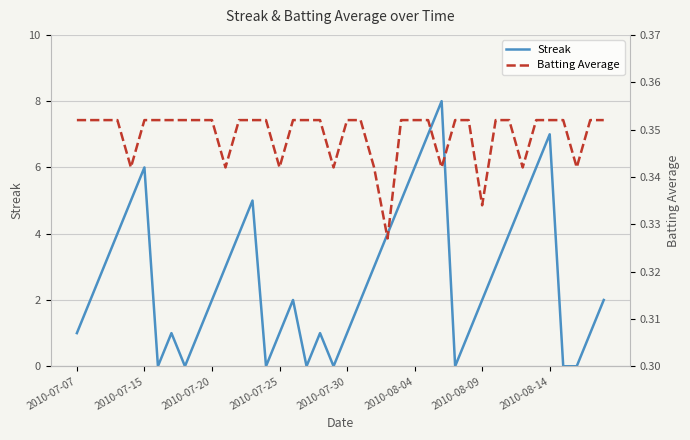

How many Streak values are between 1 and 5?

26